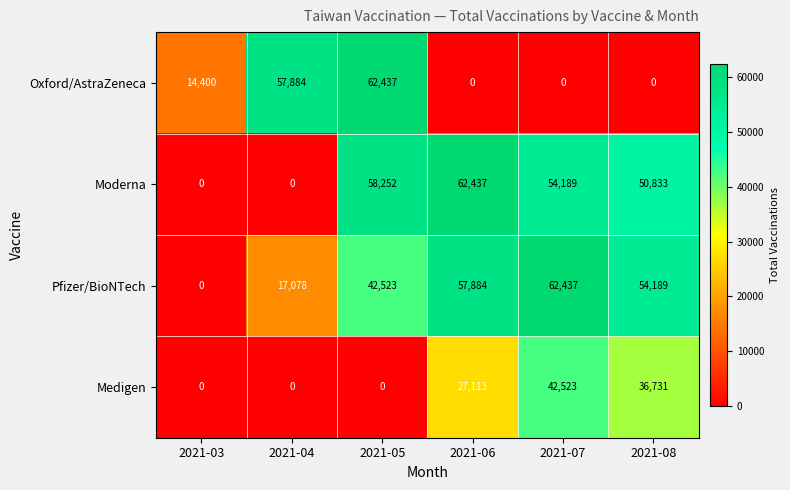

What is the average value of the Oxford/AstraZeneca series?

22454